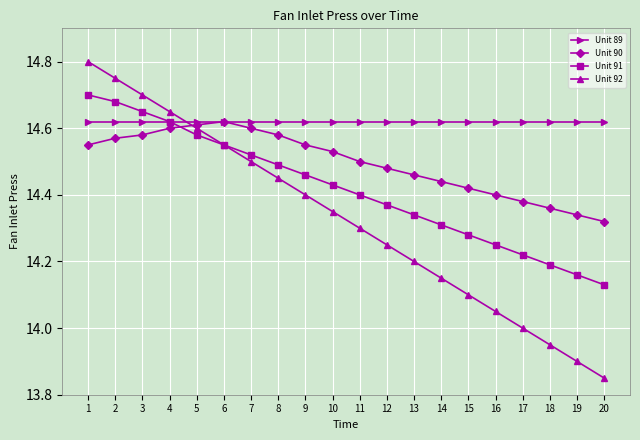

How many times do Unit 89 and Unit 92 cross each other?

1